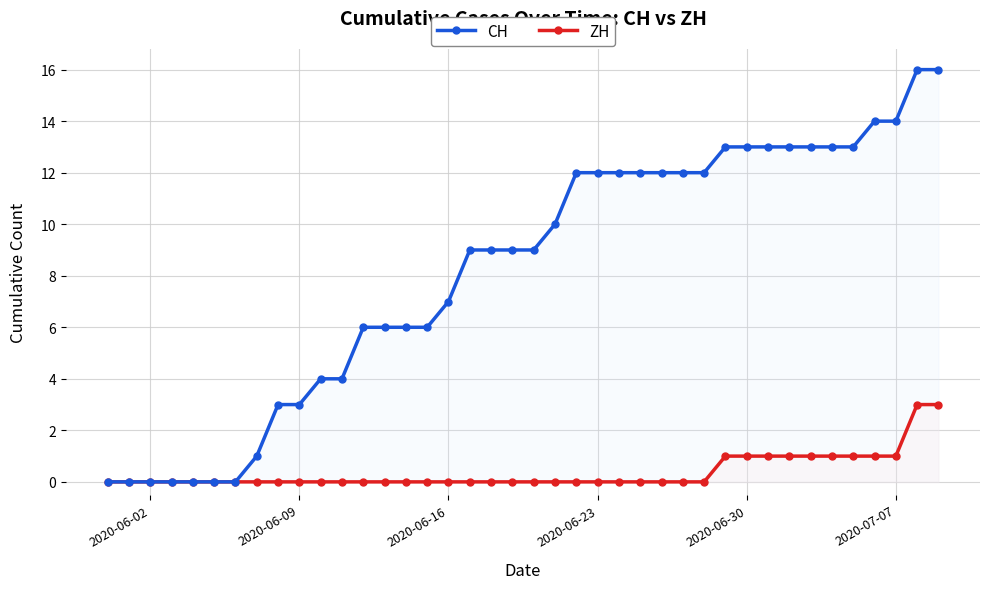

True or false: CH and ZH intersect in this chart.

False